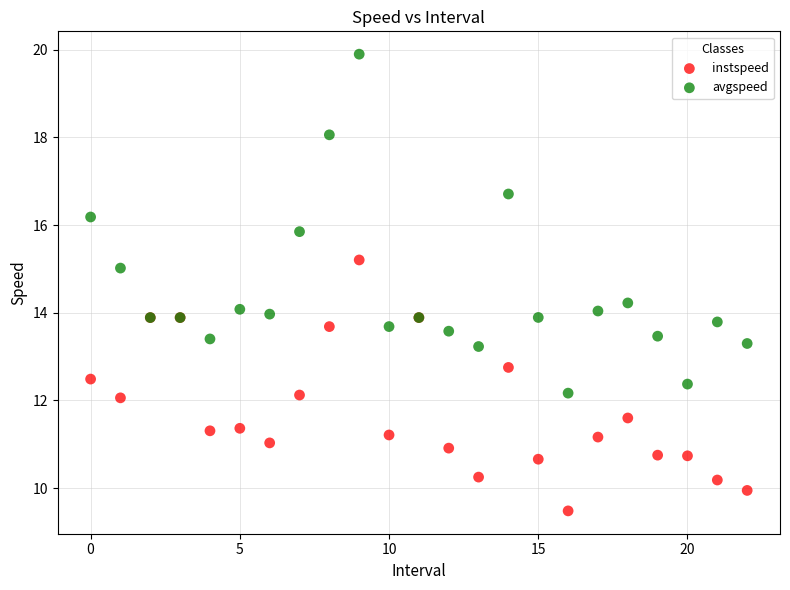

Which series contains the highest Y value?

avgspeed